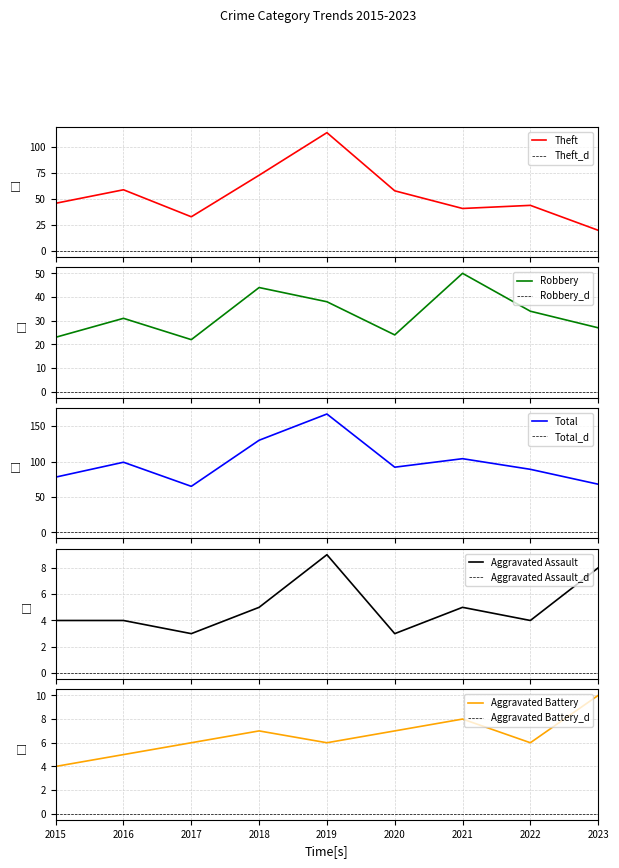

How many lines are shown in the chart?

5